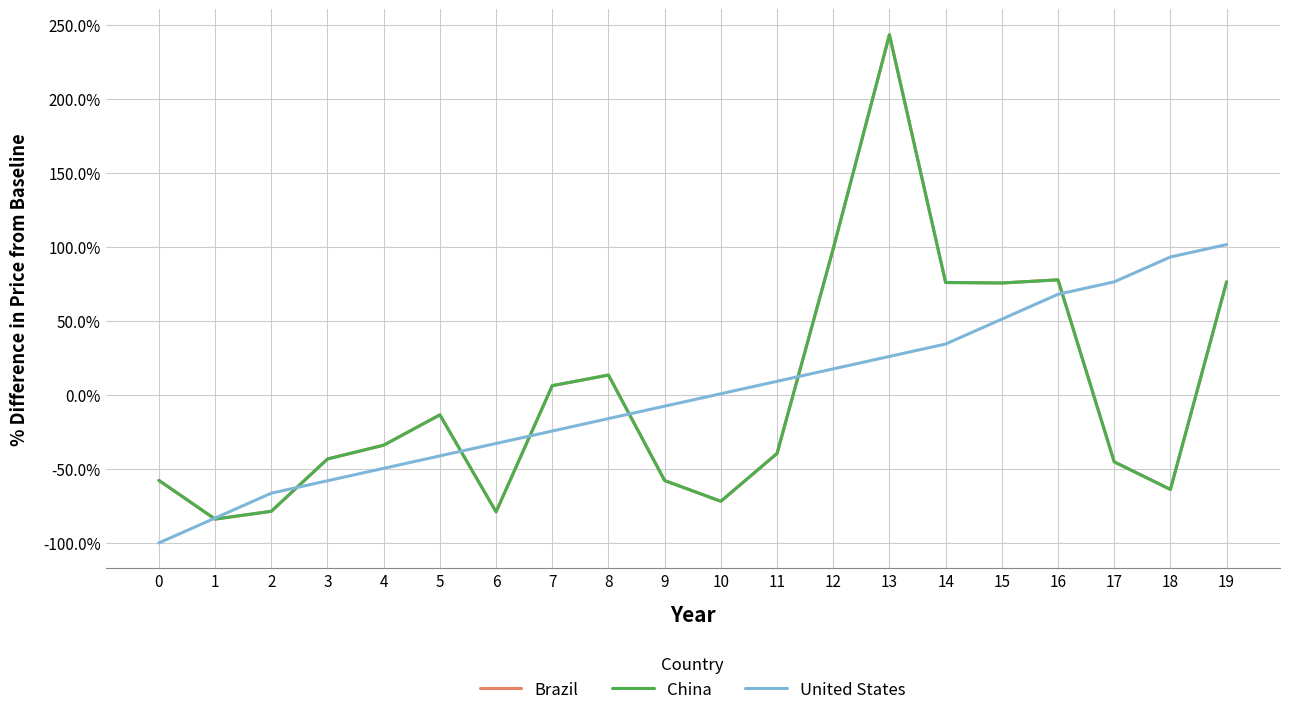

The value of Brazil at 15 is 0.8. True or false?

True